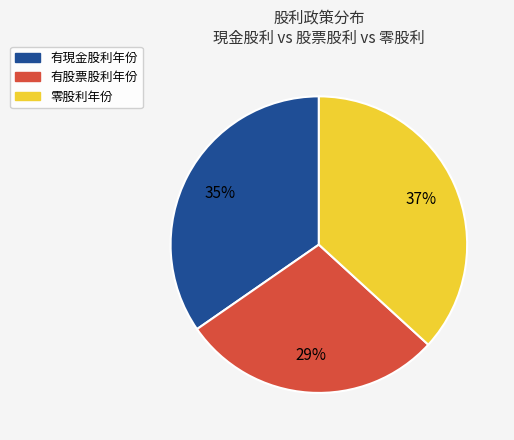

Is there any slice that represents more than half of the pie?

No